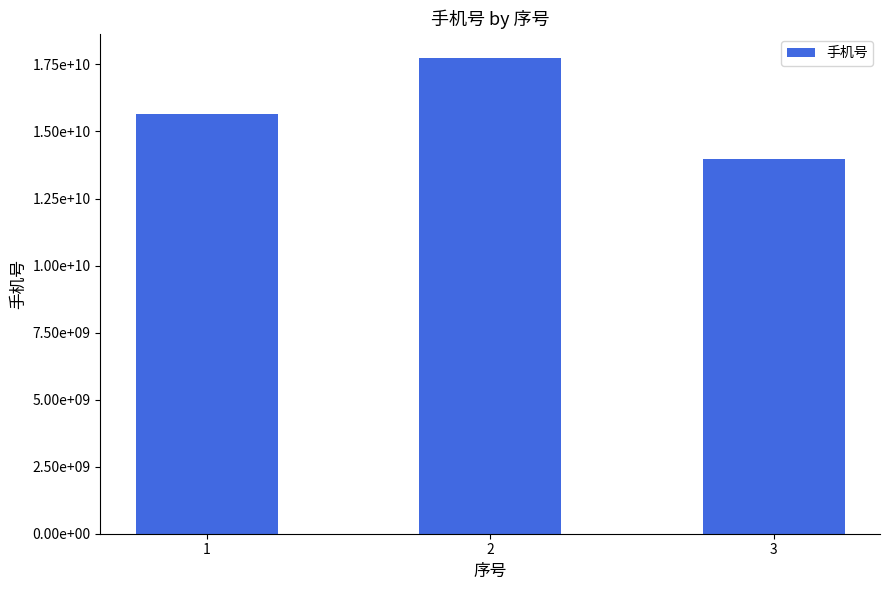

What is the ratio of the value at 2 to the value at 1?

1.1